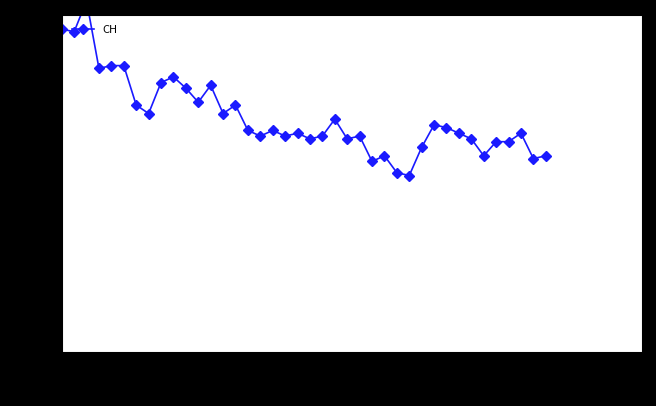

What is the difference between the values at 1 and 0.5?

11